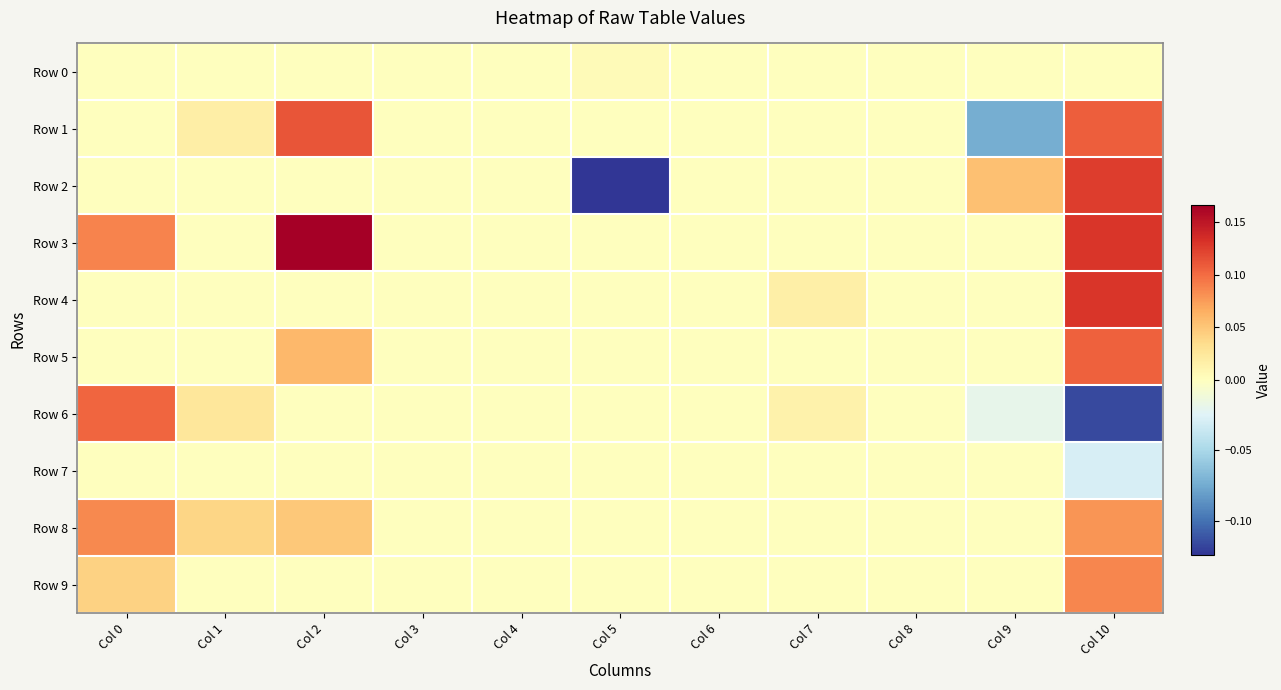

Reading left to right, what are all the values shown in this chart?

Row 0: Col 0=0.0	Col 1=0.0	Col 2=0.0	Col 3=0.0	Col 4=0.0	Col 5=0.0	Col 6=0.0	Col 7=0.0	Col 8=0.0	Col 9=0.0	Col 10=0.0
Row 1: Col 0=0.0	Col 1=0.0	Col 2=0.1	Col 3=0.0	Col 4=0.0	Col 5=0.0	Col 6=0.0	Col 7=0.0	Col 8=0.0	Col 9=-0.1	Col 10=0.1
Row 2: Col 0=0.0	Col 1=0.0	Col 2=0.0	Col 3=0.0	Col 4=0.0	Col 5=-0.1	Col 6=0.0	Col 7=0.0	Col 8=0.0	Col 9=0.1	Col 10=0.1
Row 3: Col 0=0.1	Col 1=0.0	Col 2=0.2	Col 3=0.0	Col 4=0.0	Col 5=0.0	Col 6=0.0	Col 7=0.0	Col 8=0.0	Col 9=0.0	Col 10=0.1
Row 4: Col 0=0.0	Col 1=0.0	Col 2=0.0	Col 3=0.0	Col 4=0.0	Col 5=0.0	Col 6=0.0	Col 7=0.0	Col 8=0.0	Col 9=0.0	Col 10=0.1
Row 5: Col 0=0.0	Col 1=0.0	Col 2=0.1	Col 3=0.0	Col 4=0.0	Col 5=0.0	Col 6=0.0	Col 7=0.0	Col 8=0.0	Col 9=0.0	Col 10=0.1
Row 6: Col 0=0.1	Col 1=0.0	Col 2=0.0	Col 3=0.0	Col 4=0.0	Col 5=0.0	Col 6=0.0	Col 7=0.0	Col 8=0.0	Col 9=-0.0	Col 10=-0.1
Row 7: Col 0=0.0	Col 1=0.0	Col 2=0.0	Col 3=0.0	Col 4=0.0	Col 5=0.0	Col 6=0.0	Col 7=0.0	Col 8=0.0	Col 9=0.0	Col 10=-0.0
Row 8: Col 0=0.1	Col 1=0.0	Col 2=0.0	Col 3=0.0	Col 4=0.0	Col 5=0.0	Col 6=0.0	Col 7=0.0	Col 8=0.0	Col 9=0.0	Col 10=0.1
Row 9: Col 0=0.0	Col 1=0.0	Col 2=0.0	Col 3=0.0	Col 4=0.0	Col 5=0.0	Col 6=0.0	Col 7=0.0	Col 8=0.0	Col 9=0.0	Col 10=0.1